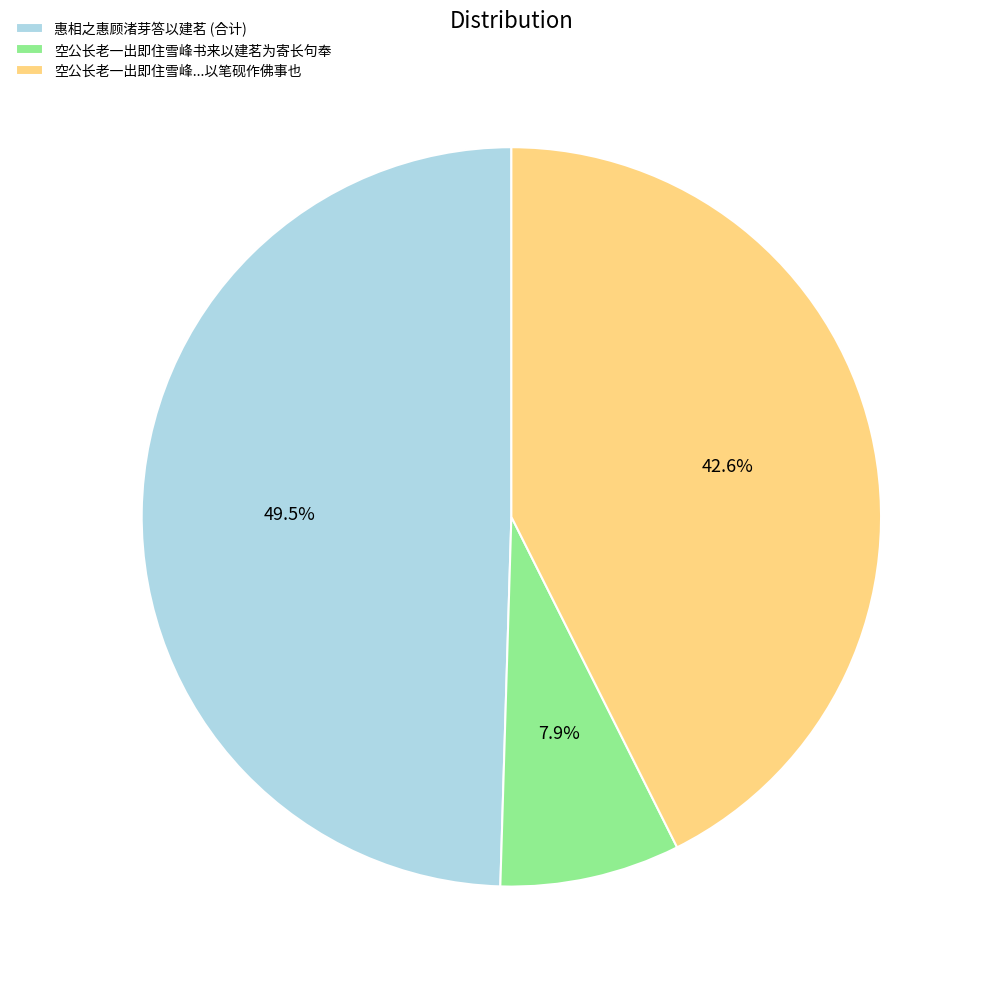

How many segments does this pie chart have?

3